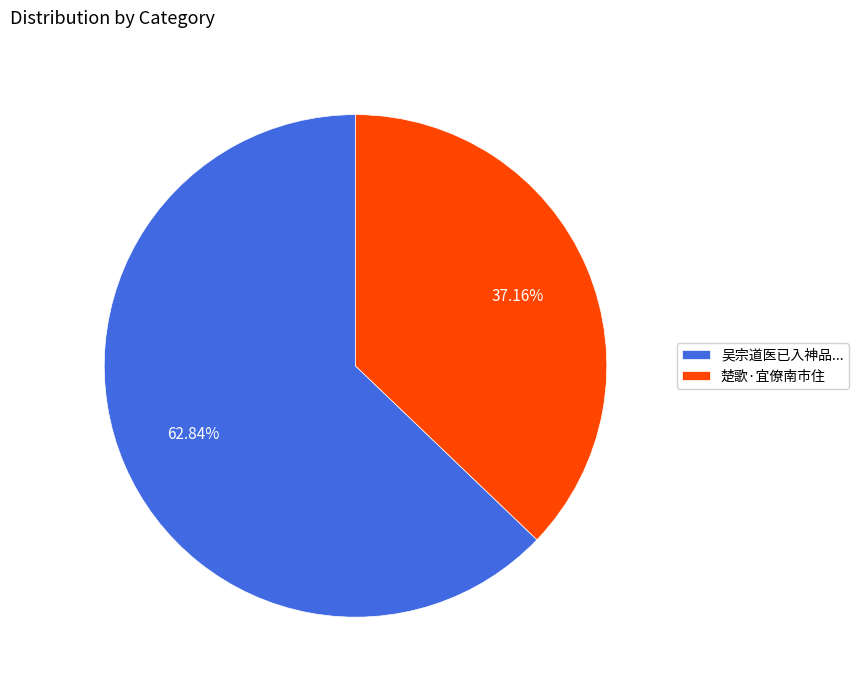

Rank the categories by value from highest to lowest.

吴宗道医已入神品..., 楚歌·宜僚南市住